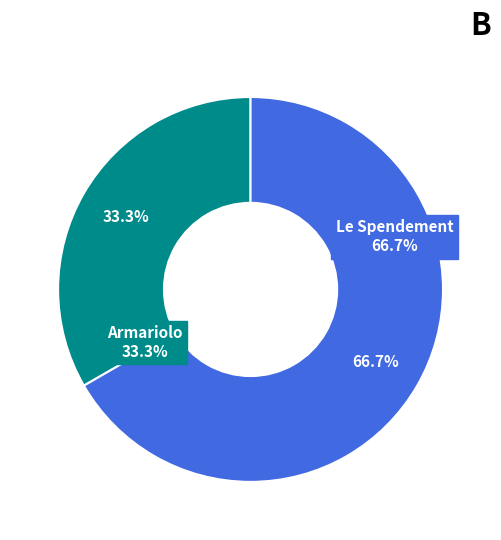

What portion of the pie excludes Le Spendement?

33.3%